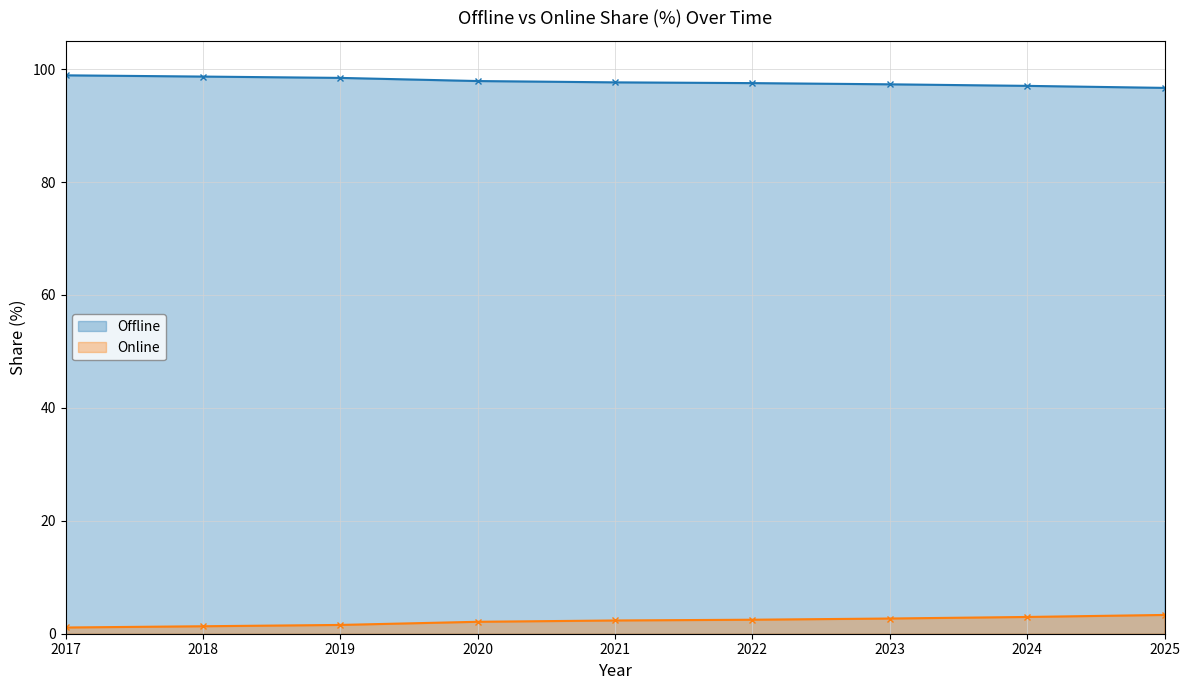

What is the value of the Offline point at the 1st from the left?

98.9